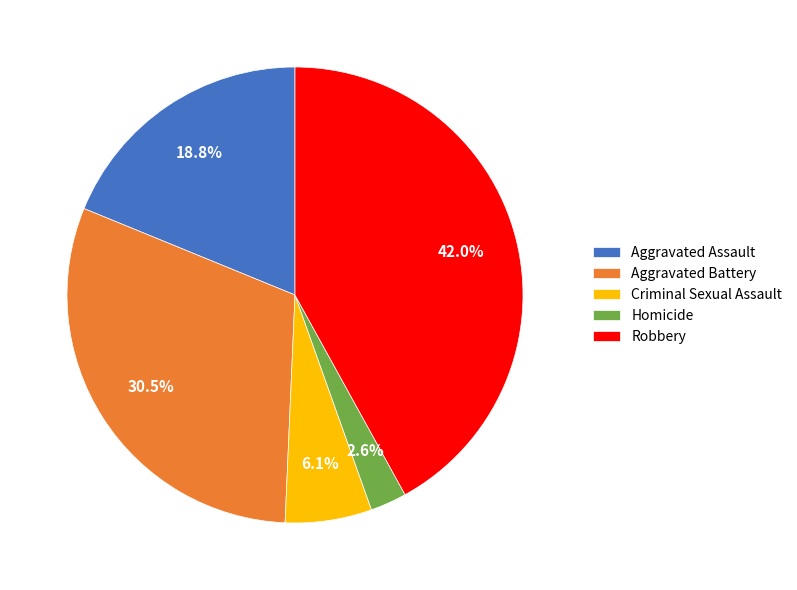

Does Criminal Sexual Assault account for over 50% of the chart?

No